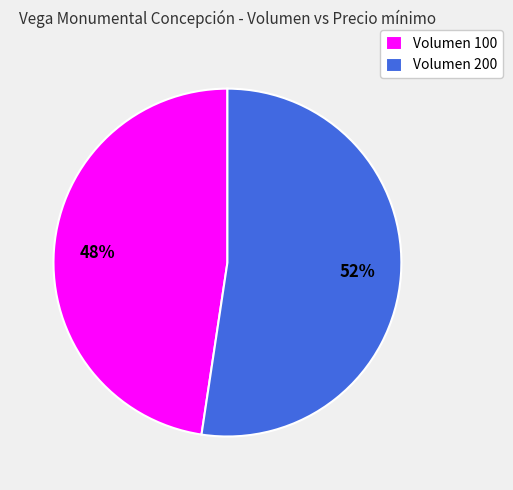

What is the ratio of the value at Volumen 200 to the value at Volumen 100?

1.1